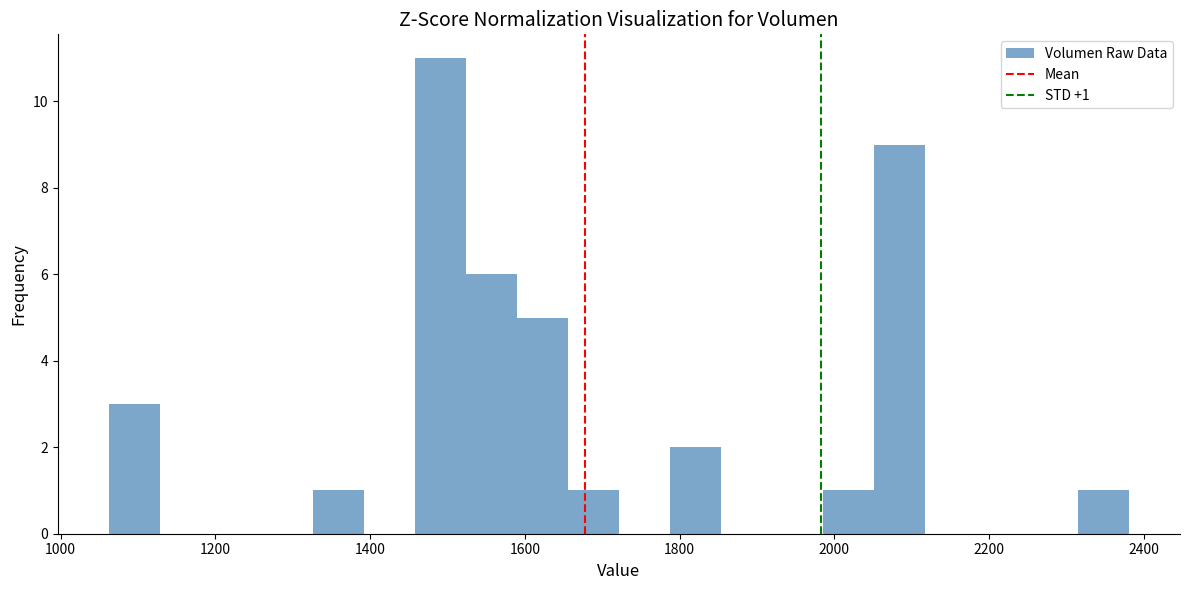

Read against the x-axis, roughly where is the centre of the tallest bar?

1500